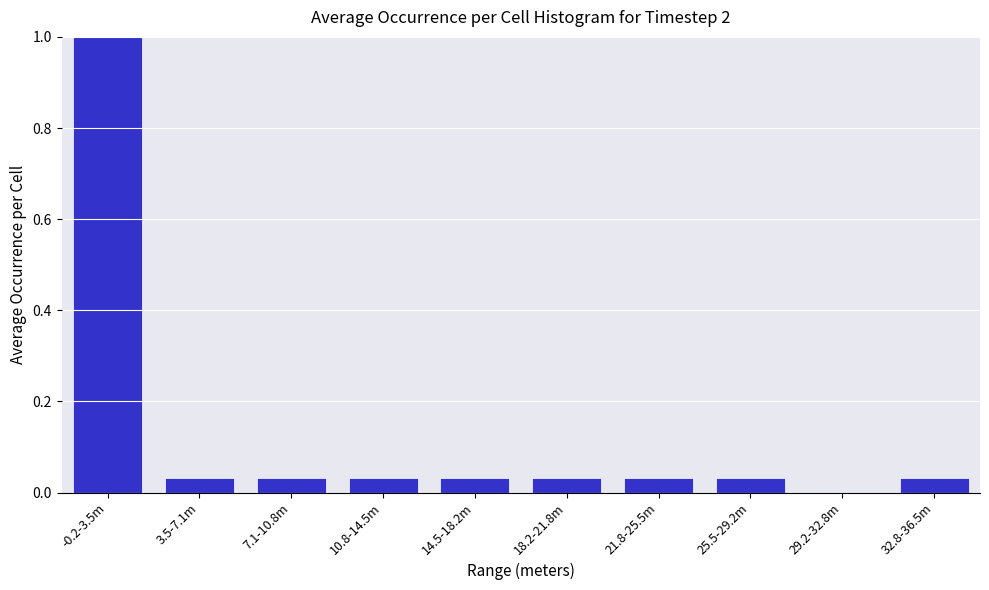

Which has a higher value, -0.2-3.5m or 25.5-29.2m?

-0.2-3.5m